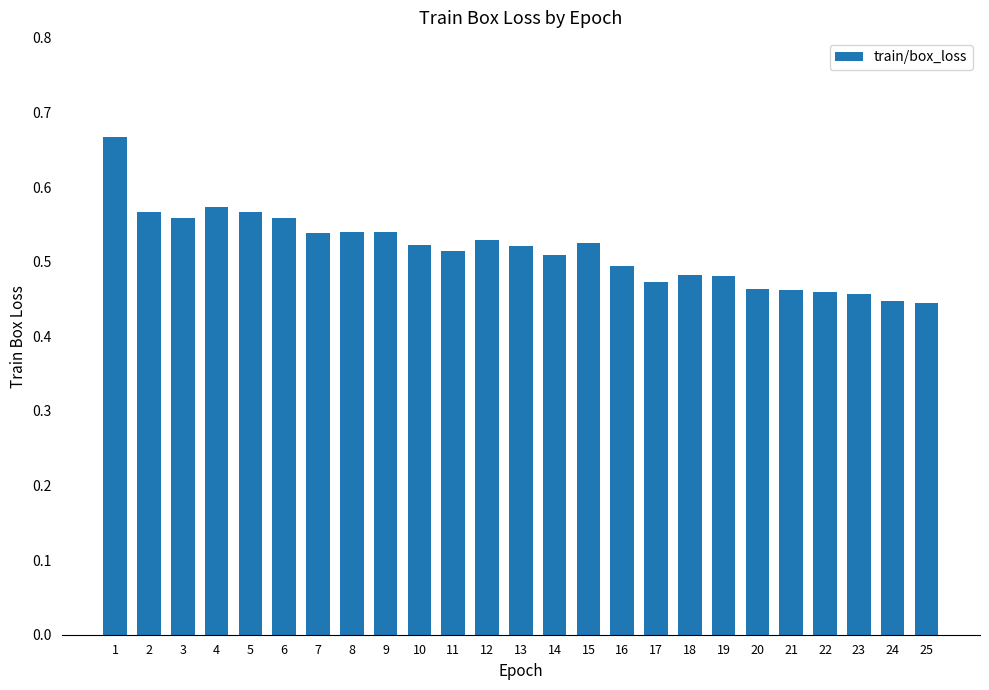

What is the sum of the values at 6 and 2?

1.1